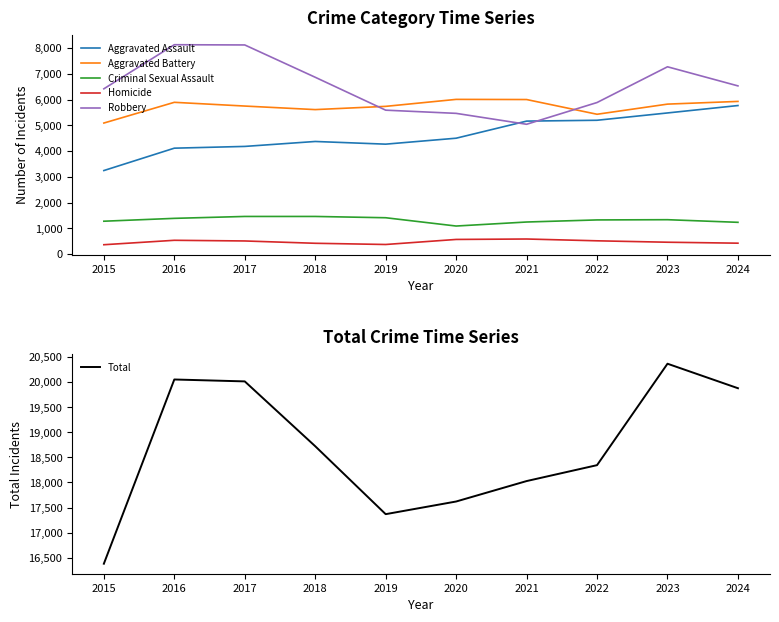

List the labels in order of Aggravated Battery value, largest first.

2020, 2021, 2024, 2016, 2023, 2017, 2019, 2018, 2022, 2015